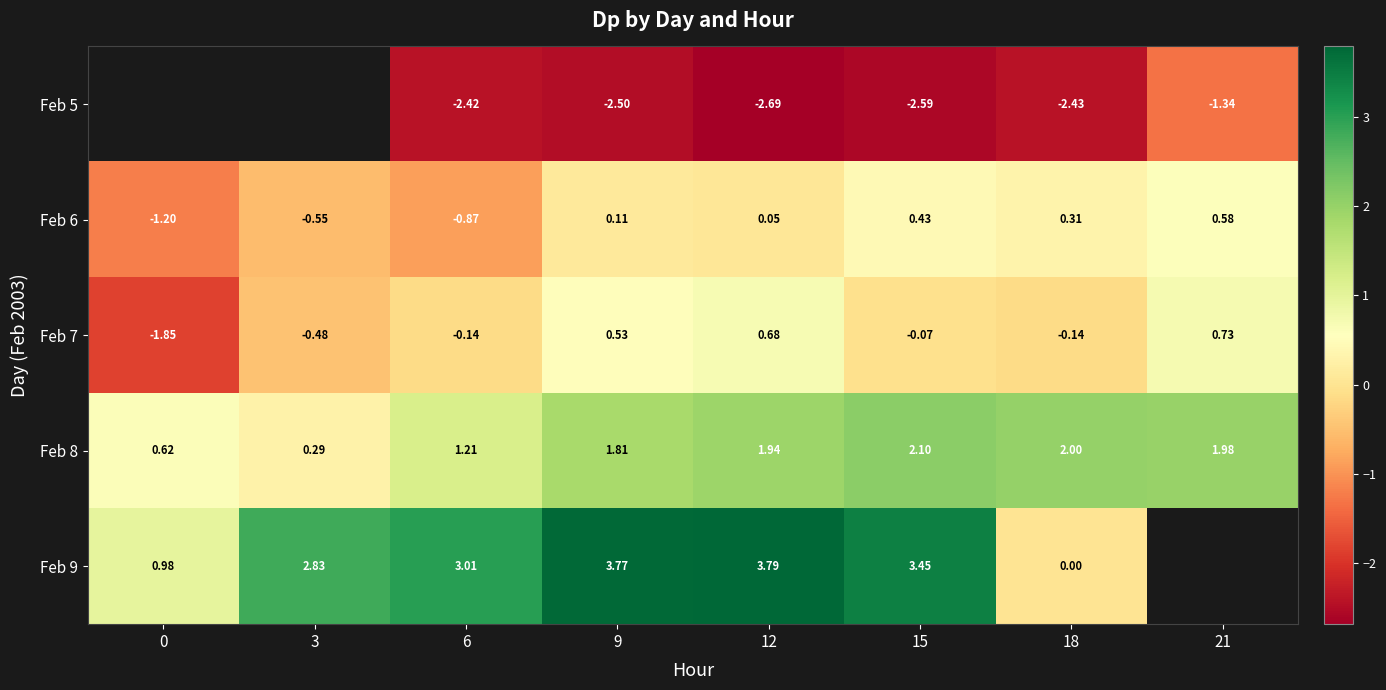

What is the difference between the maximum and minimum values in the Feb 7 series?

2.6